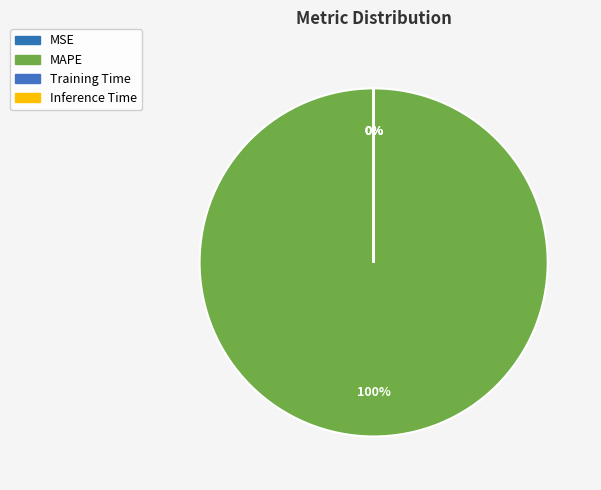

Rank the categories by value from lowest to highest.

MSE, Inference Time, Training Time, MAPE